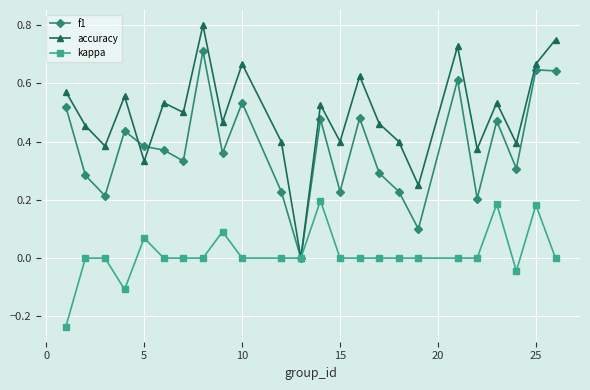

Which series has the widest spread of values?

accuracy